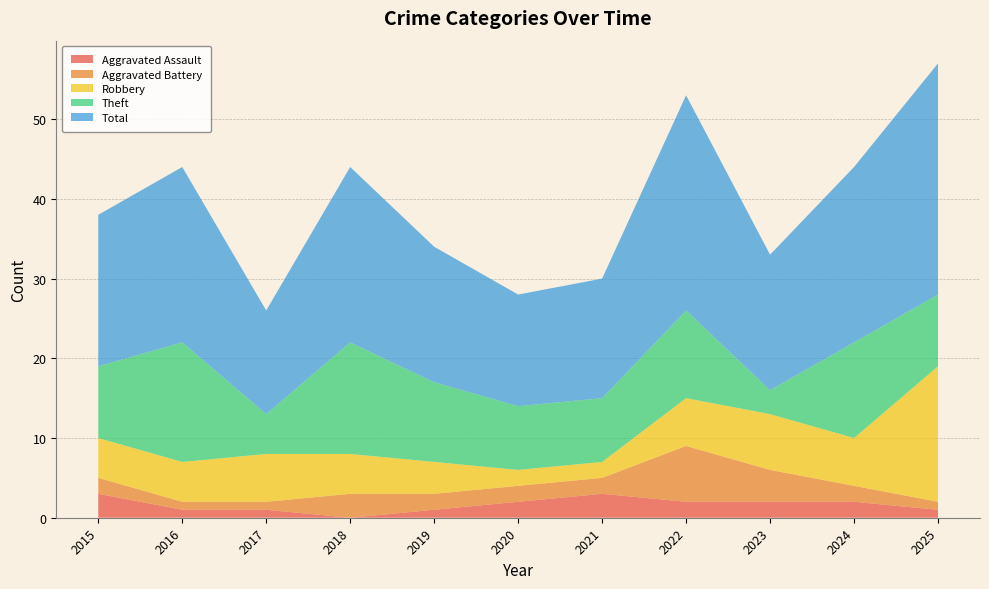

Reading right to left, transcribe all the data shown in this chart.

Aggravated Assault: 1	2	2	2	3	2	1	0	1	1	3
Aggravated Battery: 1	2	4	7	2	2	2	3	1	1	2
Robbery: 17	6	7	6	2	2	4	5	6	5	5
Theft: 9	12	3	11	8	8	10	14	5	15	9
Total: 29	22	17	27	15	14	17	22	13	22	19